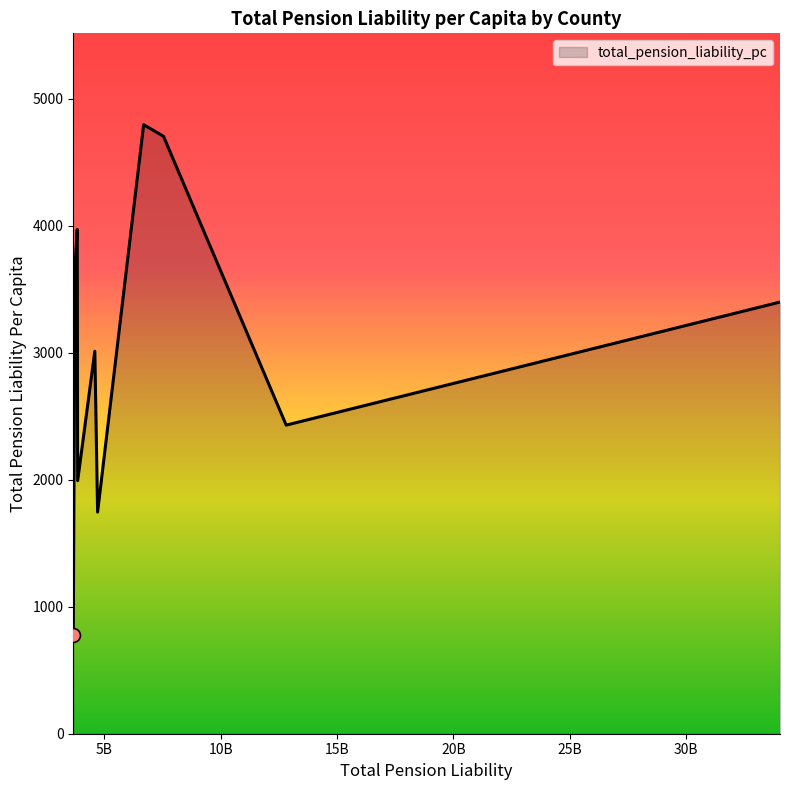

What is the minimum value shown in the chart?

775.5